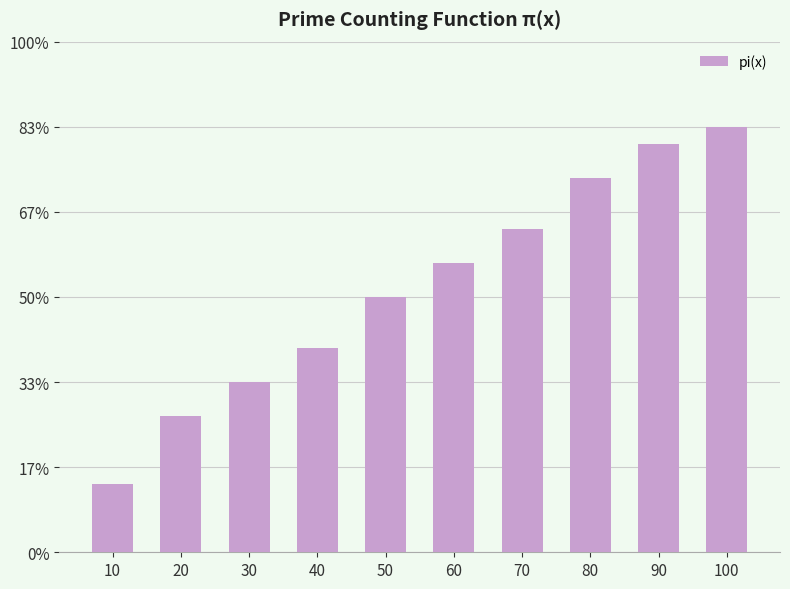

What is the difference between the values at 90 and 30?

14